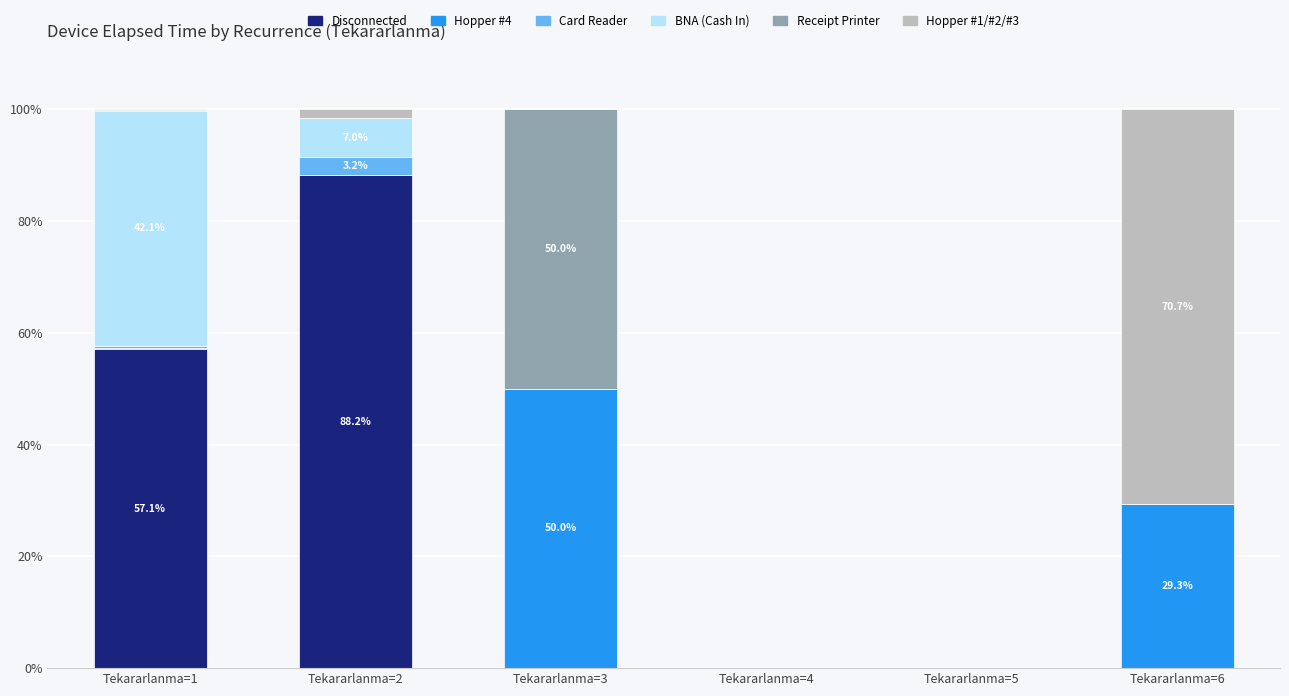

Does the chart contain stacked bars?

Yes